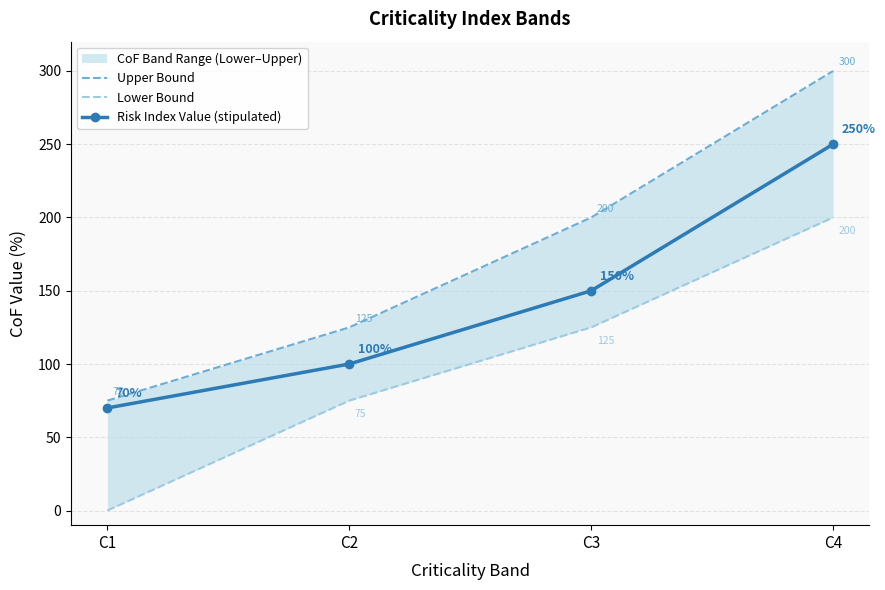

Does the chart have visible grid lines?

Yes